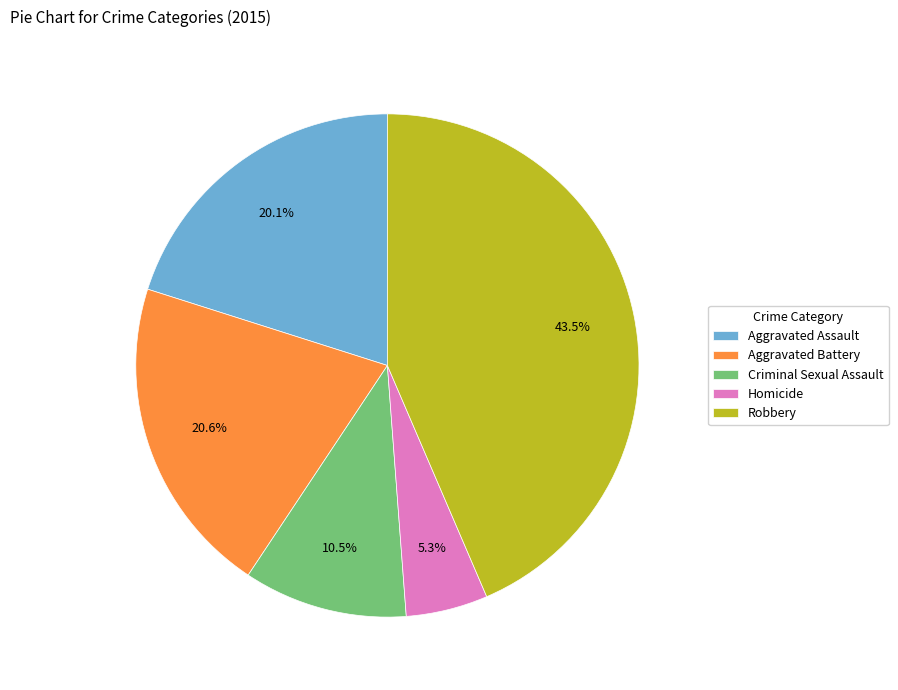

Which slice is the smallest?

Homicide